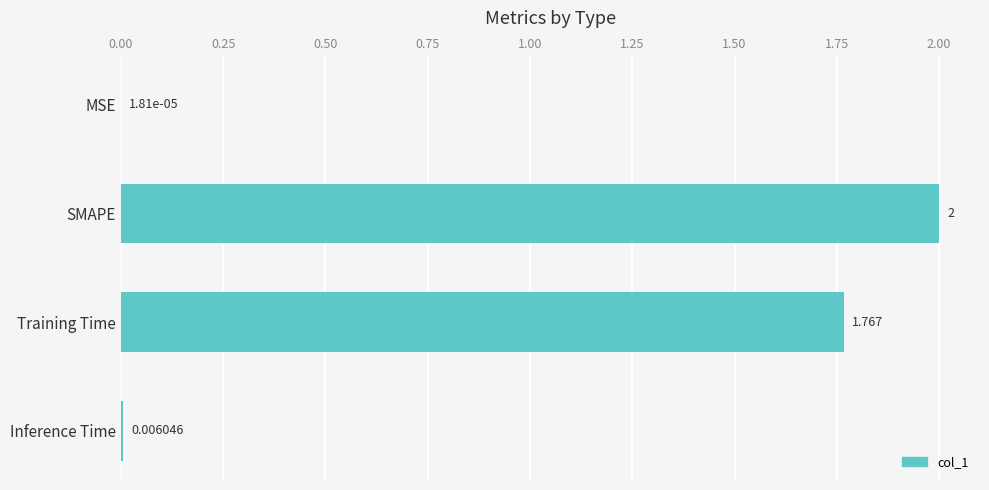

At which label is the value closest to 1?

Training Time